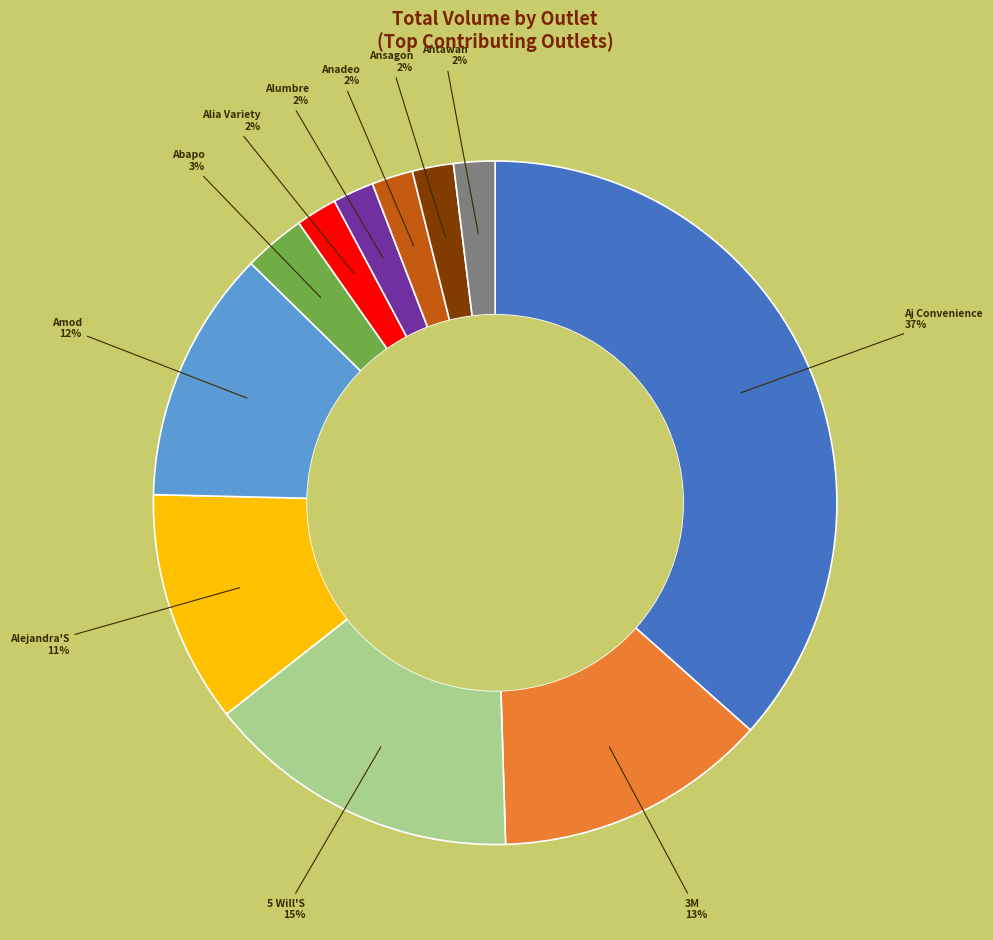

Is there any slice that represents more than half of the pie?

No